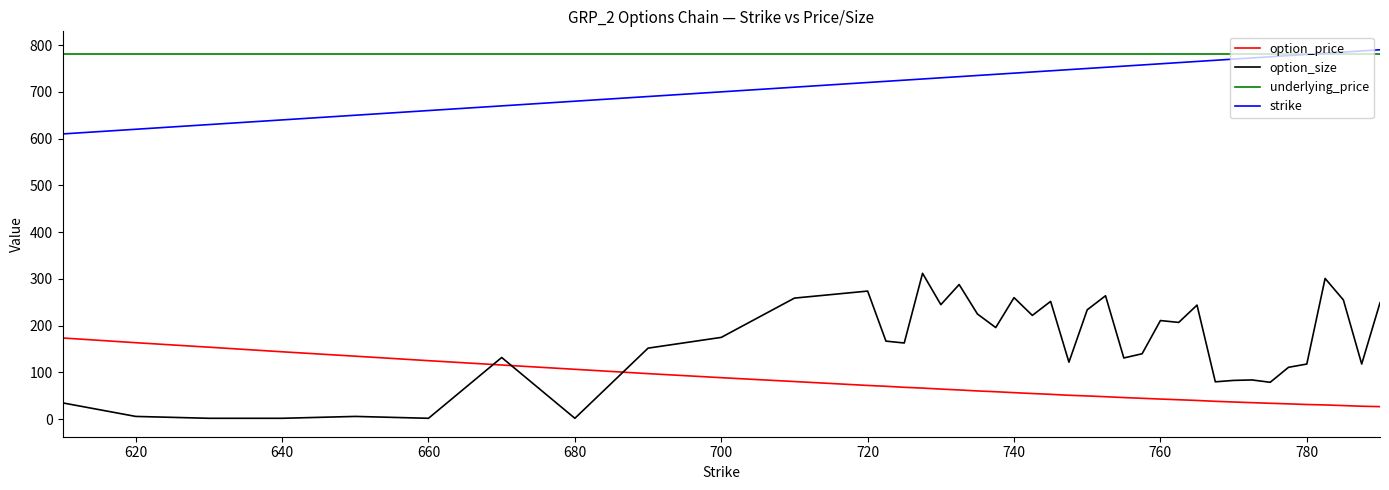

True or false: option_price and strike intersect in this chart.

False